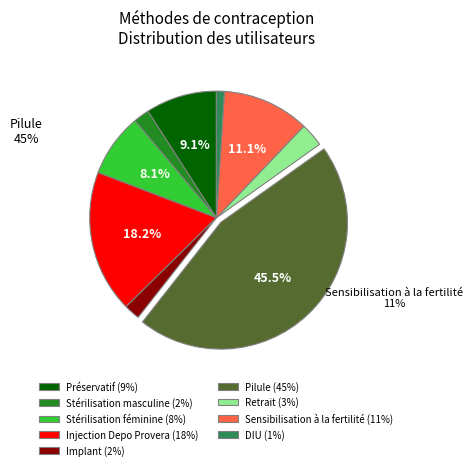

Is the sum of Retrait and Pilule greater than half?

No